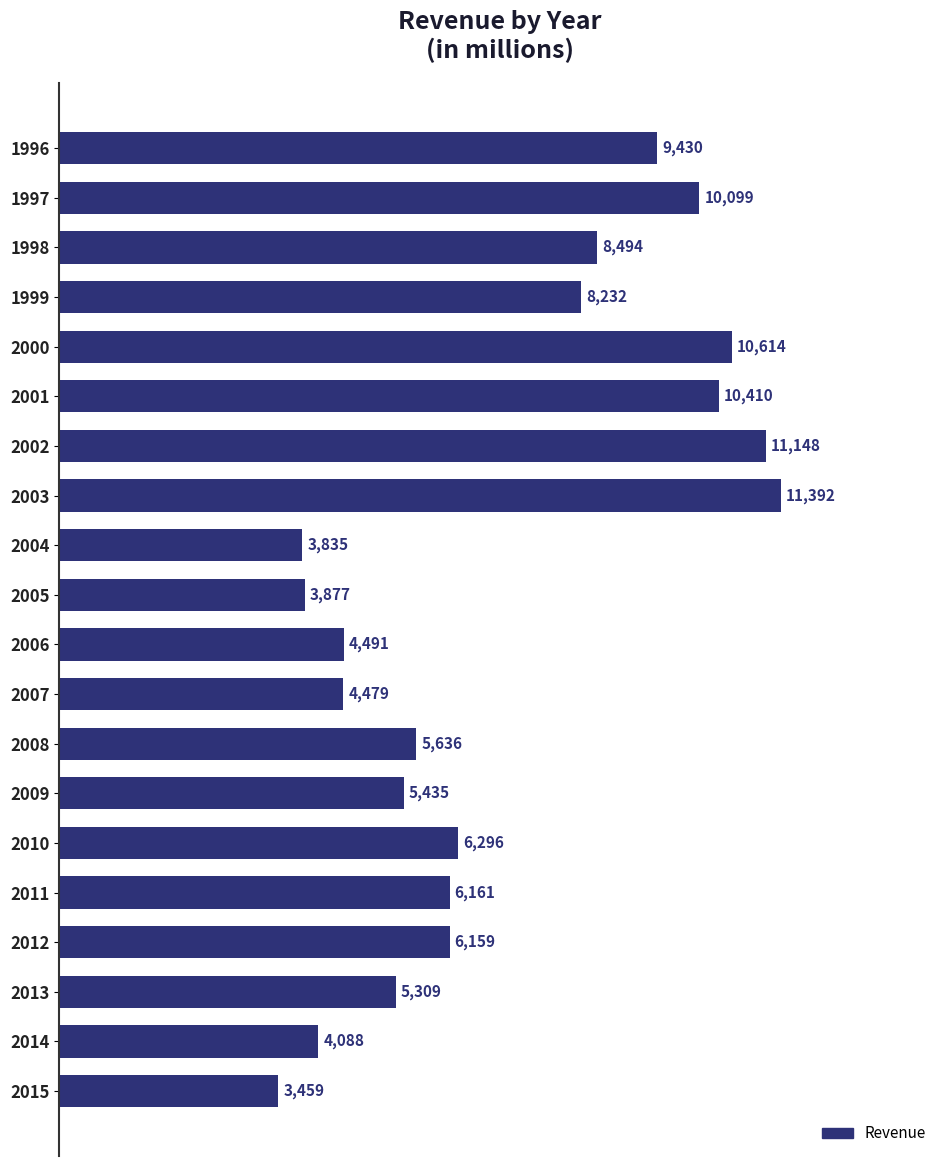

True or false: the data shows 2229.4 at 2015.

False